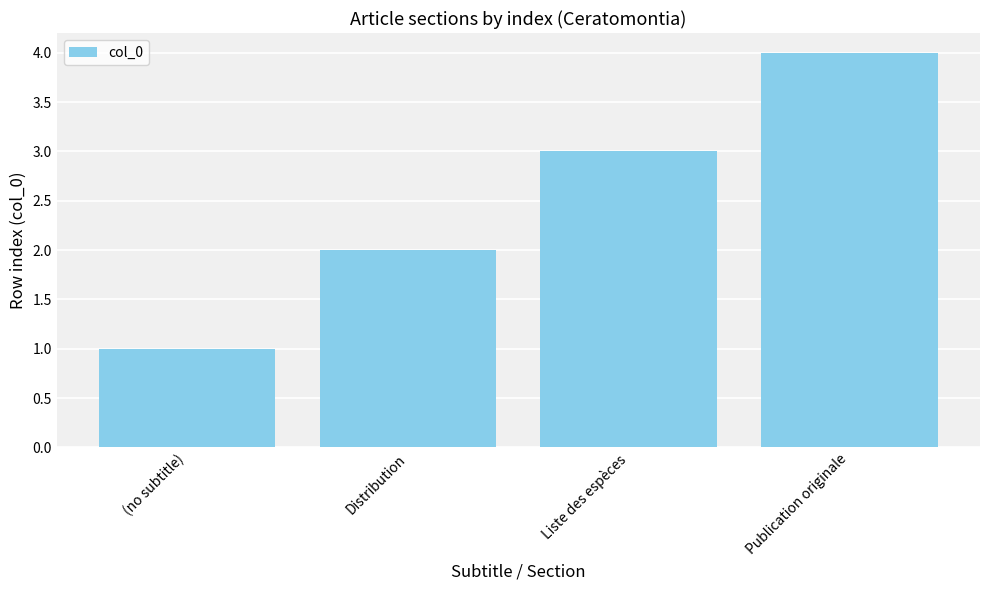

What is the value of the 3rd bar from the left?

3